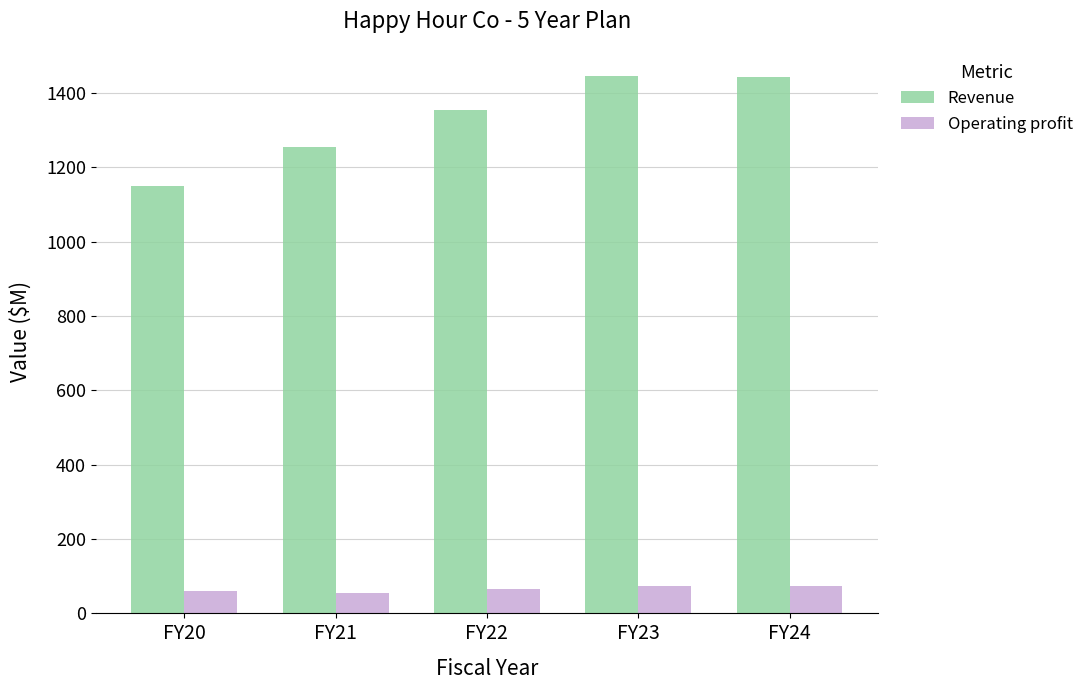

Read the Operating profit value at FY20.

60.3